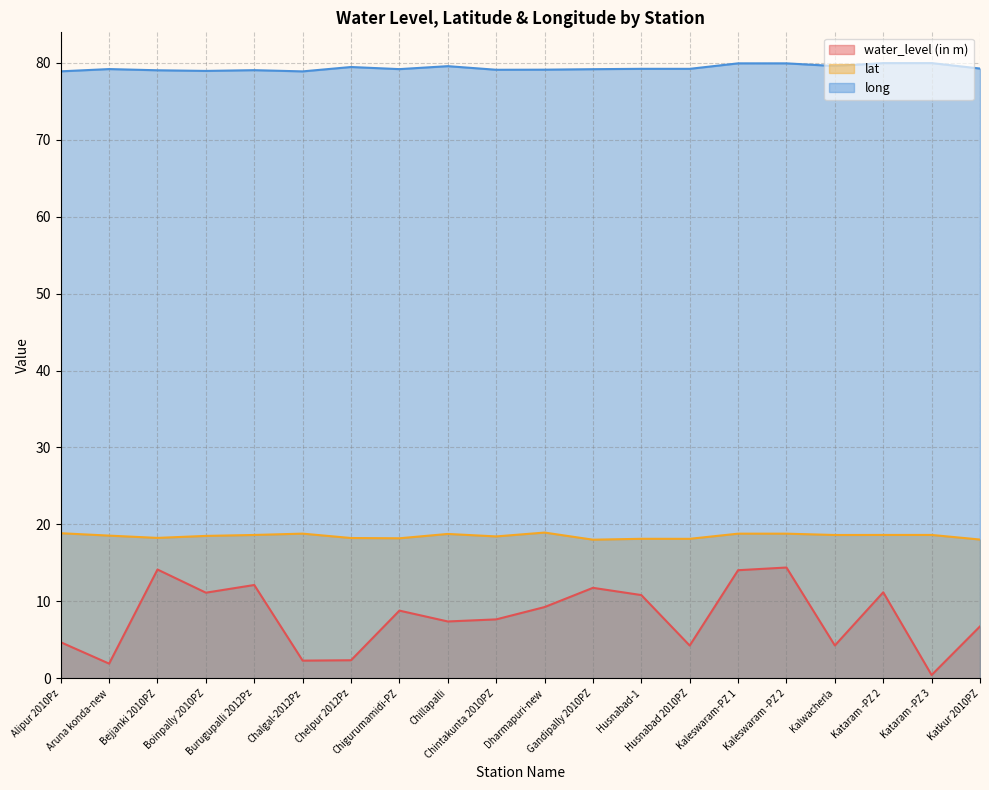

Reading left to right, what are all the values shown in this chart?

water_level (in m): Alipur 2010Pz=4.7	Aruna konda-new=1.9	Bejjanki 2010PZ=14.1	Boinpally 2010PZ=11.1	Burugupalli 2012Pz=12.1	Chalgal-2012Pz=2.3	Chelpur 2012Pz=2.4	Chigurumamidi-PZ=8.8	Chillapalli=7.4	Chintakunta 2010PZ=7.7	Dharmapuri-new=9.3	Gandipally 2010PZ=11.8	Husnabad-1=10.8	Husnabad 2010PZ=4.3	Kaleswaram-PZ 1=14.1	Kaleswaram -PZ 2=14.4	Kalwacherla=4.3	Kataram -PZ 2=11.2	Kataram -PZ 3=0.4	Katkur 2010PZ=6.8
lat: Alipur 2010Pz=18.9	Aruna konda-new=18.5	Bejjanki 2010PZ=18.2	Boinpally 2010PZ=18.5	Burugupalli 2012Pz=18.6	Chalgal-2012Pz=18.8	Chelpur 2012Pz=18.2	Chigurumamidi-PZ=18.2	Chillapalli=18.8	Chintakunta 2010PZ=18.4	Dharmapuri-new=18.9	Gandipally 2010PZ=18.0	Husnabad-1=18.1	Husnabad 2010PZ=18.1	Kaleswaram-PZ 1=18.8	Kaleswaram -PZ 2=18.8	Kalwacherla=18.6	Kataram -PZ 2=18.6	Kataram -PZ 3=18.6	Katkur 2010PZ=18.0
long: Alipur 2010Pz=78.9	Aruna konda-new=79.2	Bejjanki 2010PZ=79.0	Boinpally 2010PZ=78.9	Burugupalli 2012Pz=79.0	Chalgal-2012Pz=78.9	Chelpur 2012Pz=79.4	Chigurumamidi-PZ=79.2	Chillapalli=79.6	Chintakunta 2010PZ=79.1	Dharmapuri-new=79.1	Gandipally 2010PZ=79.2	Husnabad-1=79.2	Husnabad 2010PZ=79.2	Kaleswaram-PZ 1=79.9	Kaleswaram -PZ 2=79.9	Kalwacherla=79.6	Kataram -PZ 2=80.0	Kataram -PZ 3=80.0	Katkur 2010PZ=79.2